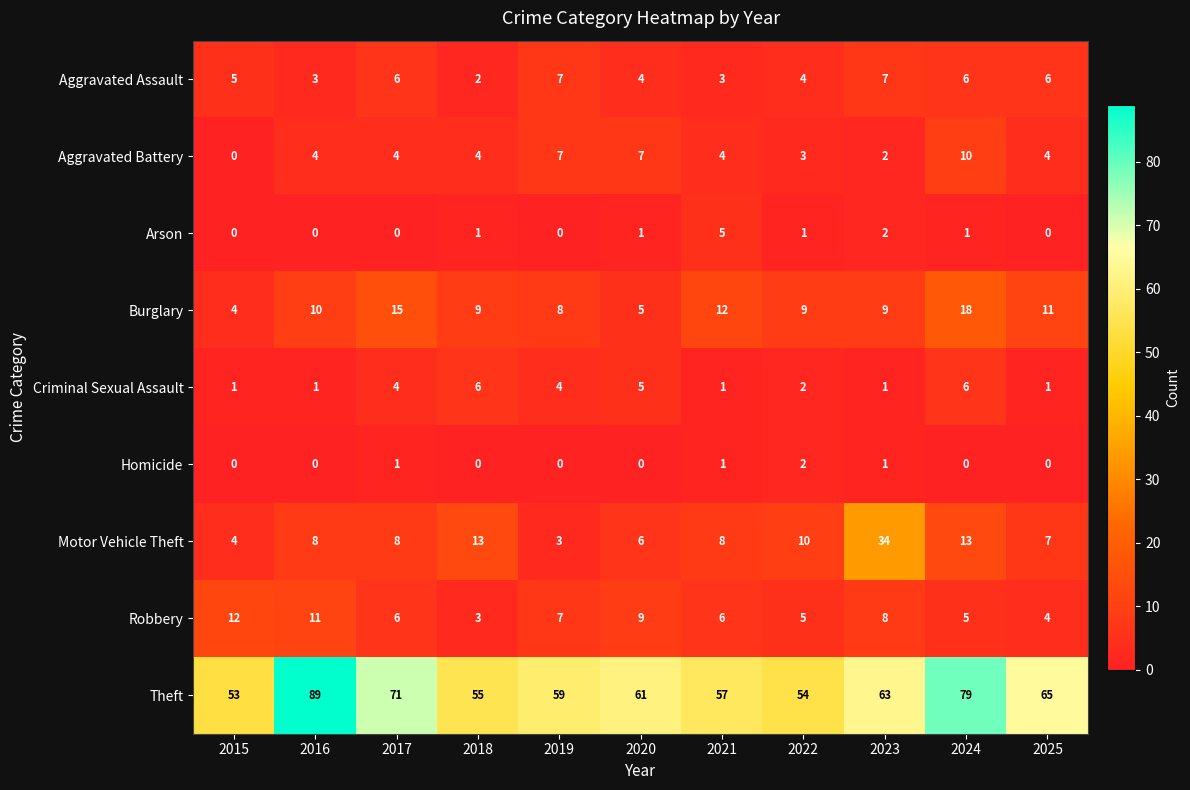

Which label corresponds to the largest value in the chart?

2016